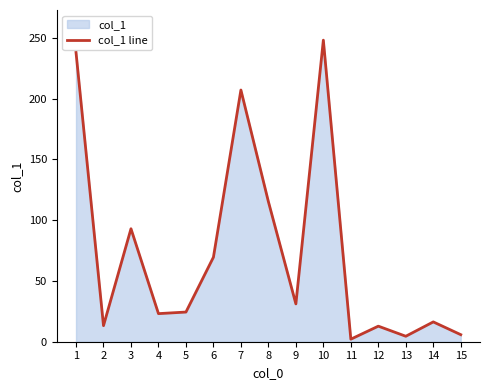

What is the difference between the values at 11 and 10?

245.9